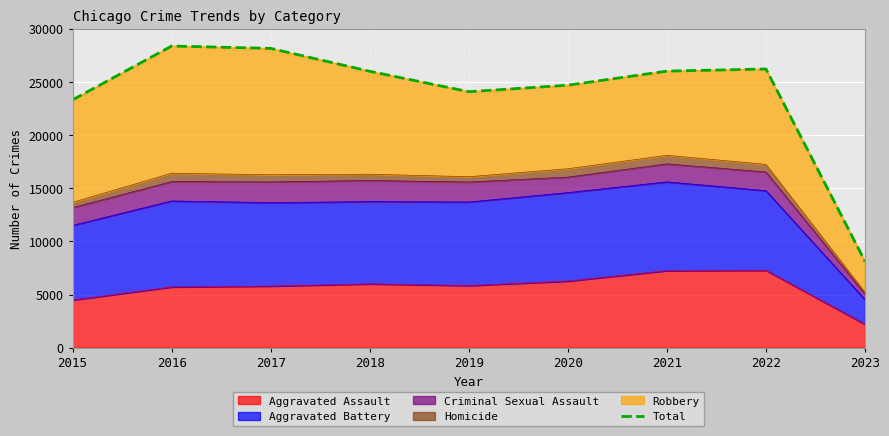

What is the change in value from 2016 to 2017?

-223